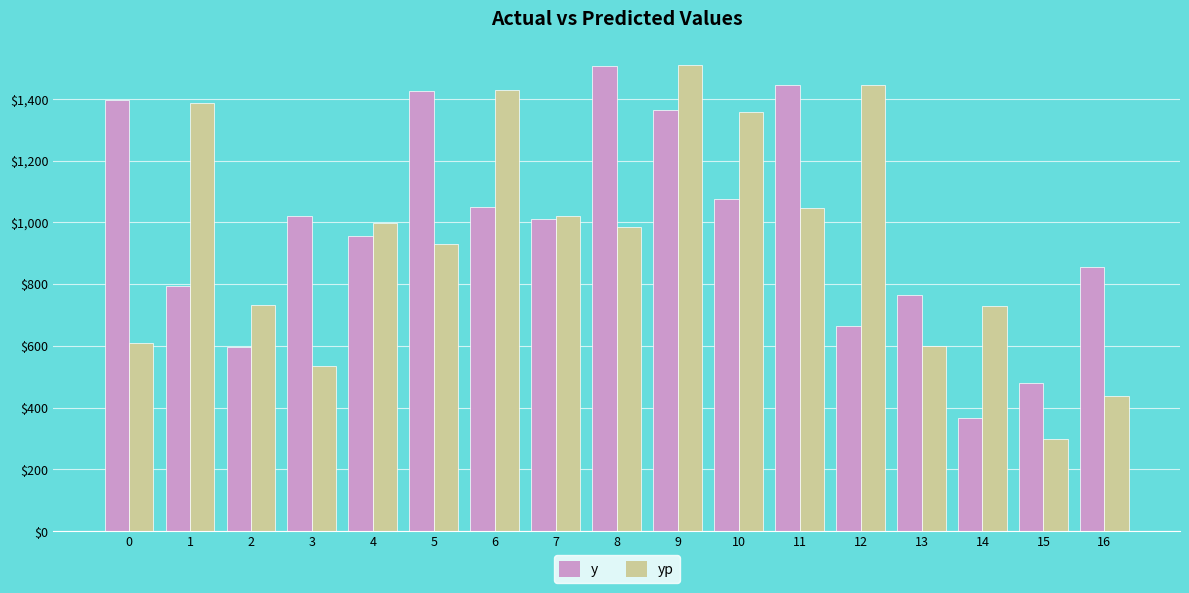

Between 13 and 16, which series saw the biggest shift?

yp